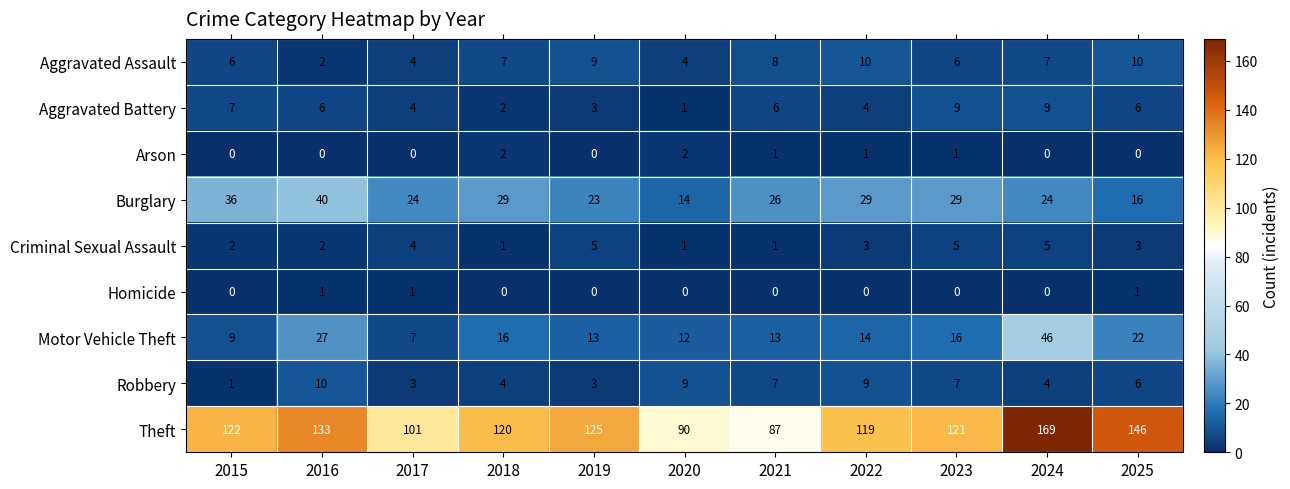

What is the maximum value shown in the chart?

169